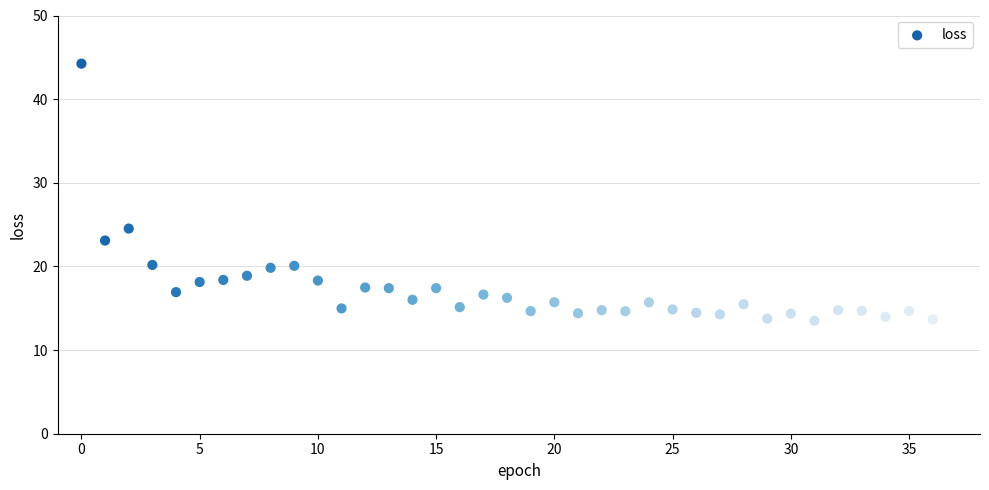

What is the range of Y values (max minus min)?

30.7